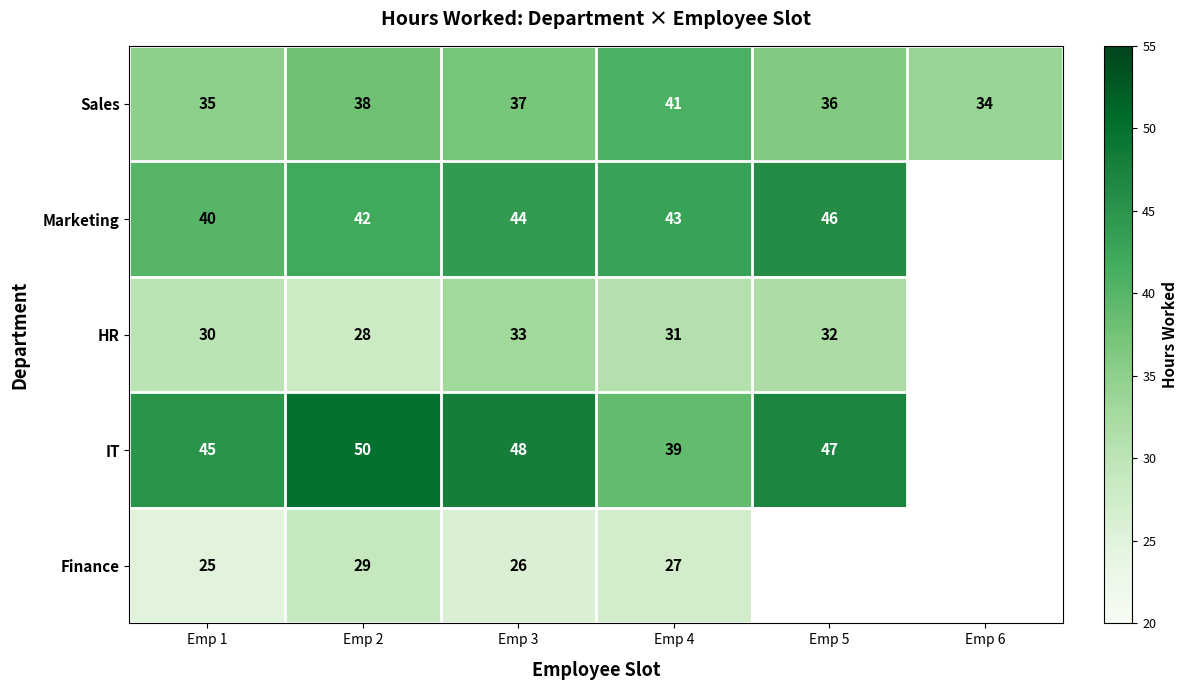

Which series changed the most between Emp 1 and Emp 3?

Marketing